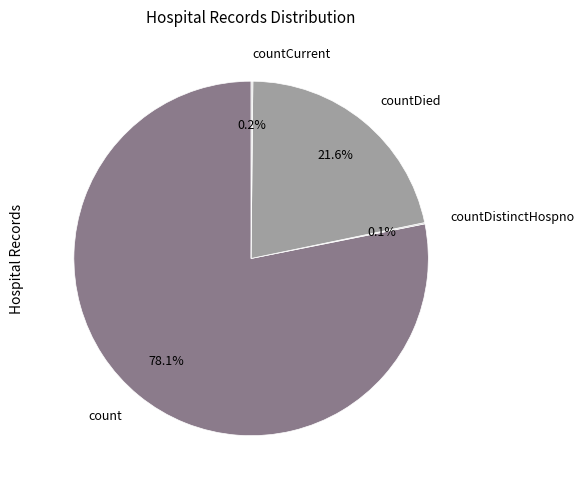

What is the majority slice?

count